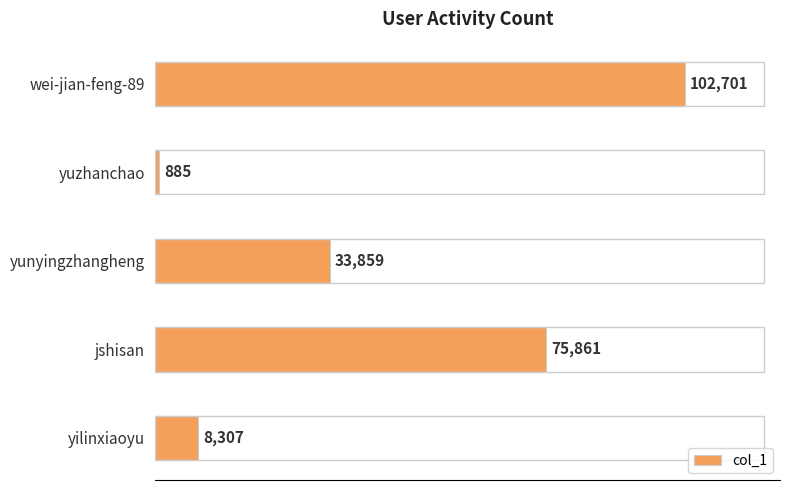

The value at wei-jian-feng-89 is 102701. True or false?

True